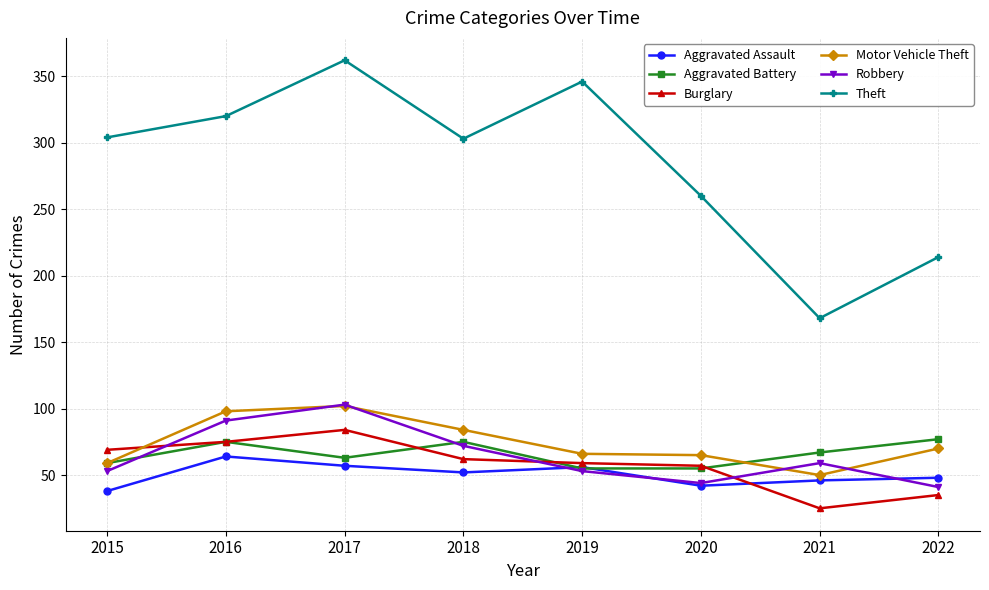

Where is Theft nearest to the value 265?

2020